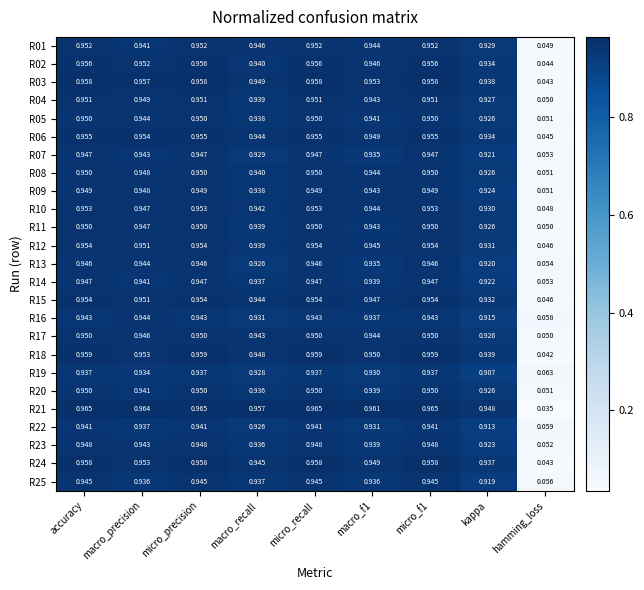

Which category has the lowest value across all series?

hamming_loss